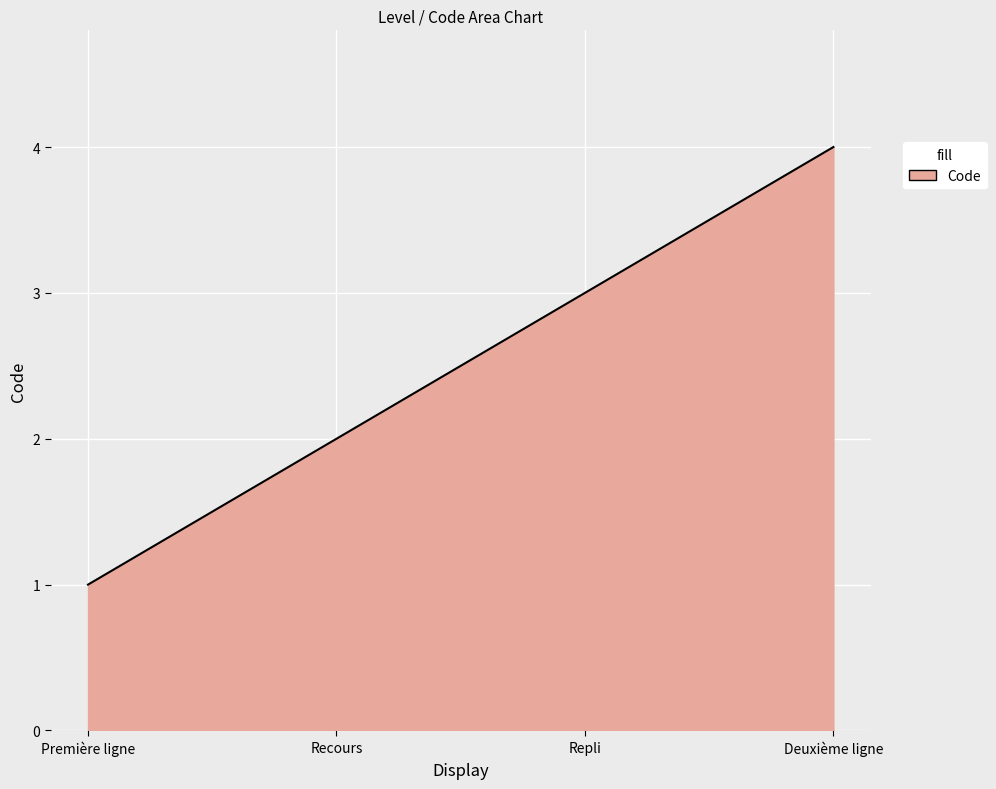

How many lines are shown in the chart?

1